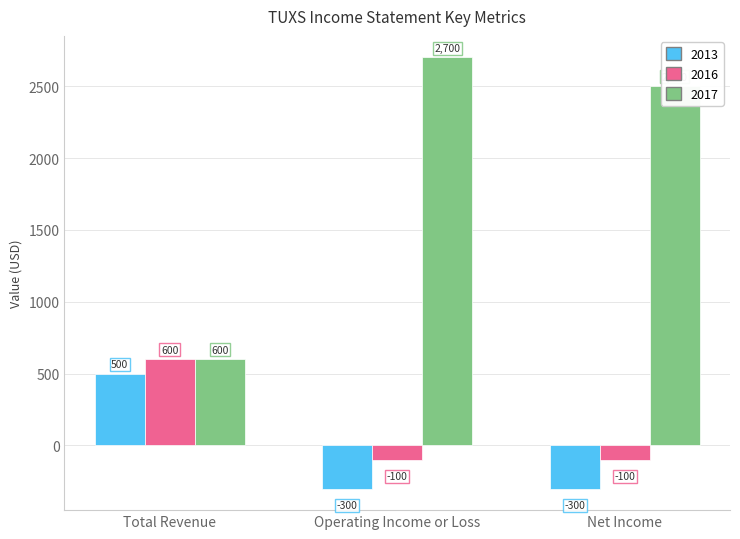

Which series has the largest total across all categories?

2017